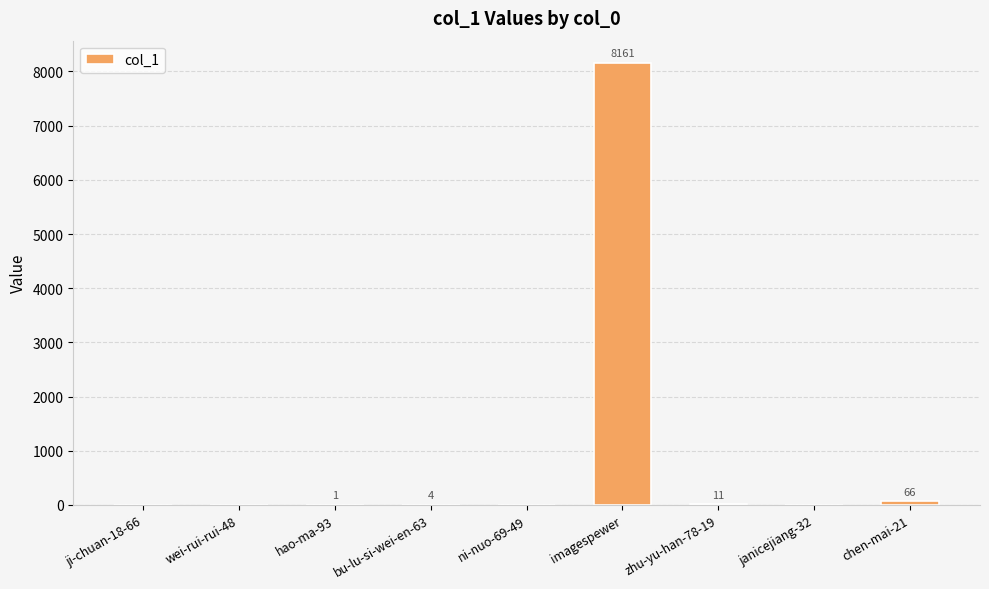

What is the sum of the values at imagespewer and wei-rui-rui-48?

8161